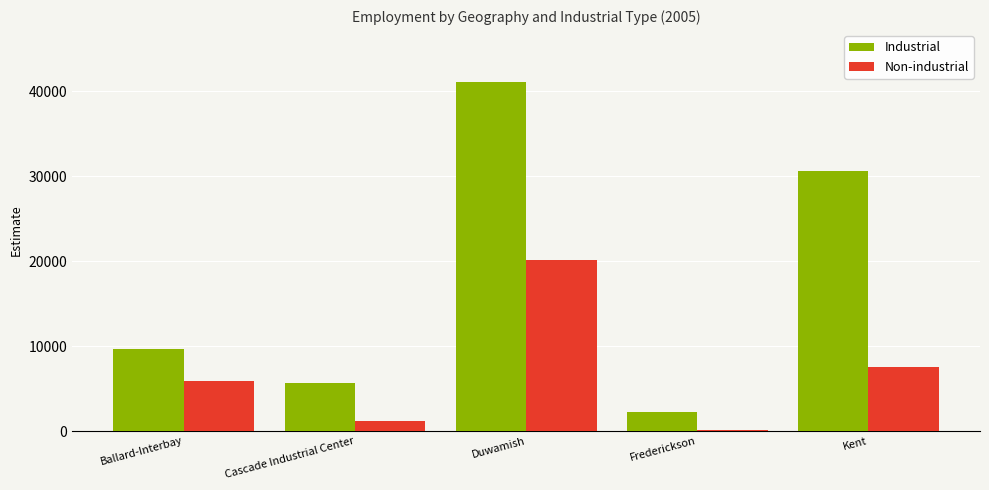

At how many categories does at least one series exceed 24702?

2